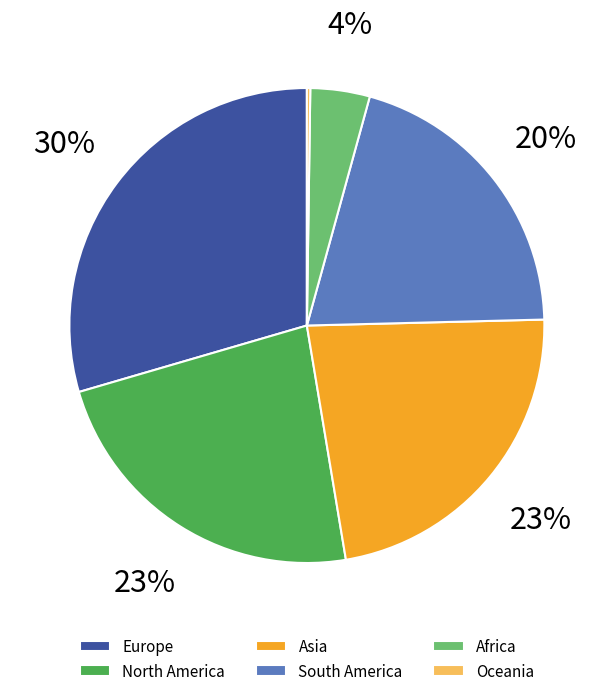

What is the largest slice in the pie chart?

Europe